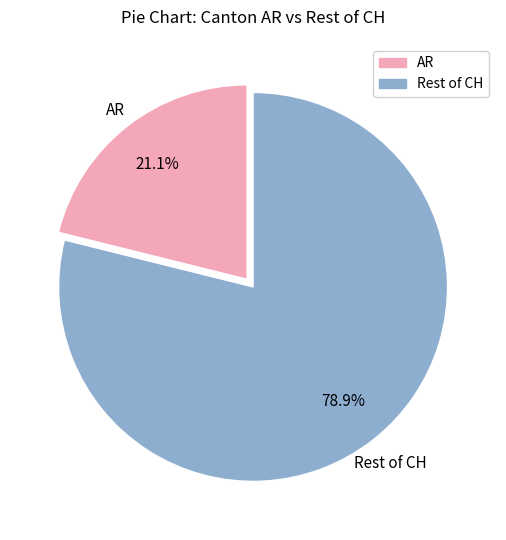

How much of the chart is everything except AR?

78.9%